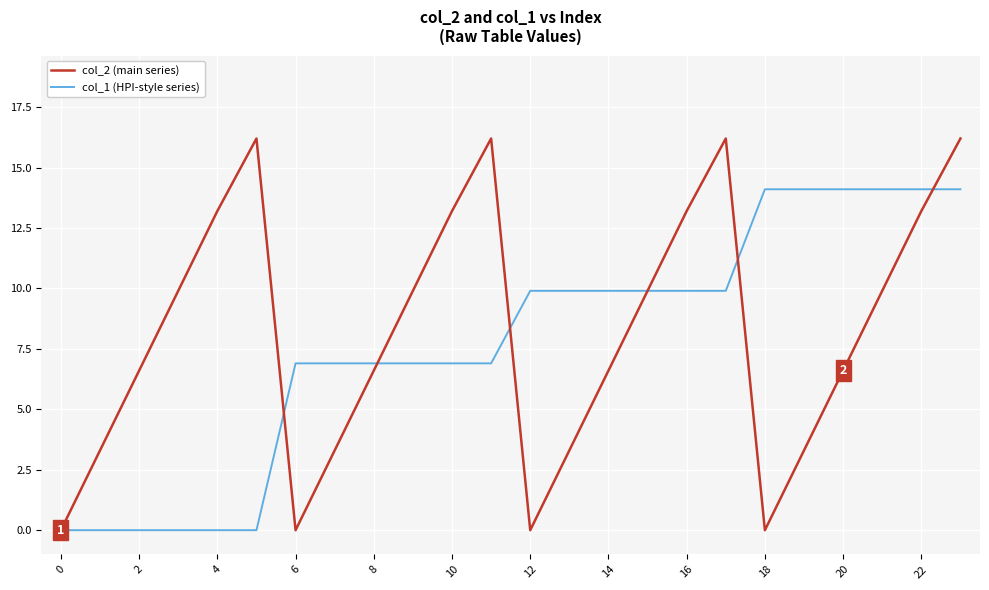

List the series in order of their peak value, highest first.

col_2 (main series), col_1 (HPI-style series)